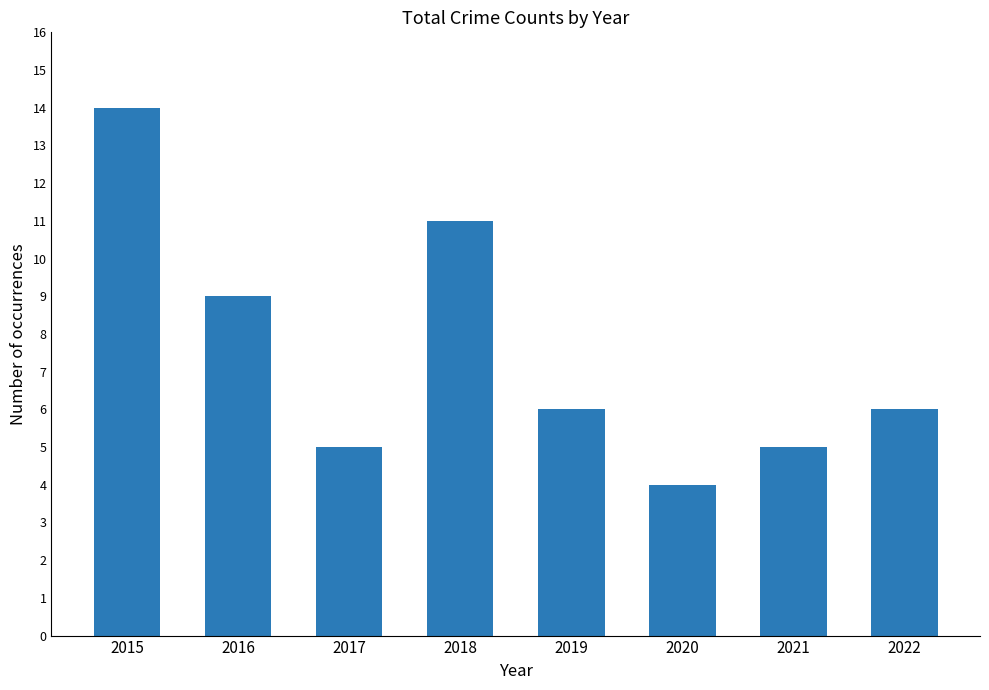

What is the change in value from 2015 to 2021?

-9